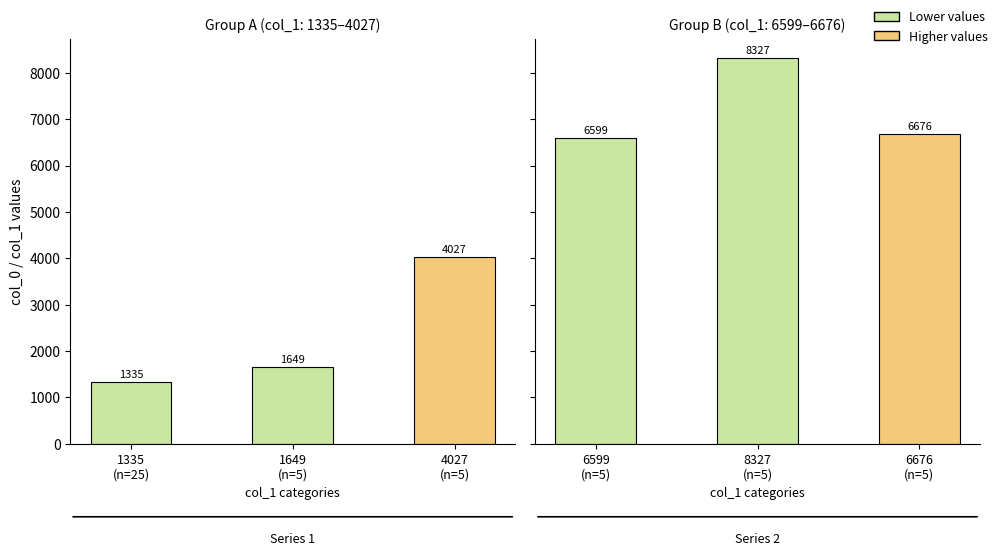

Rank the series by their average value, from highest to lowest.

Group B, Group A